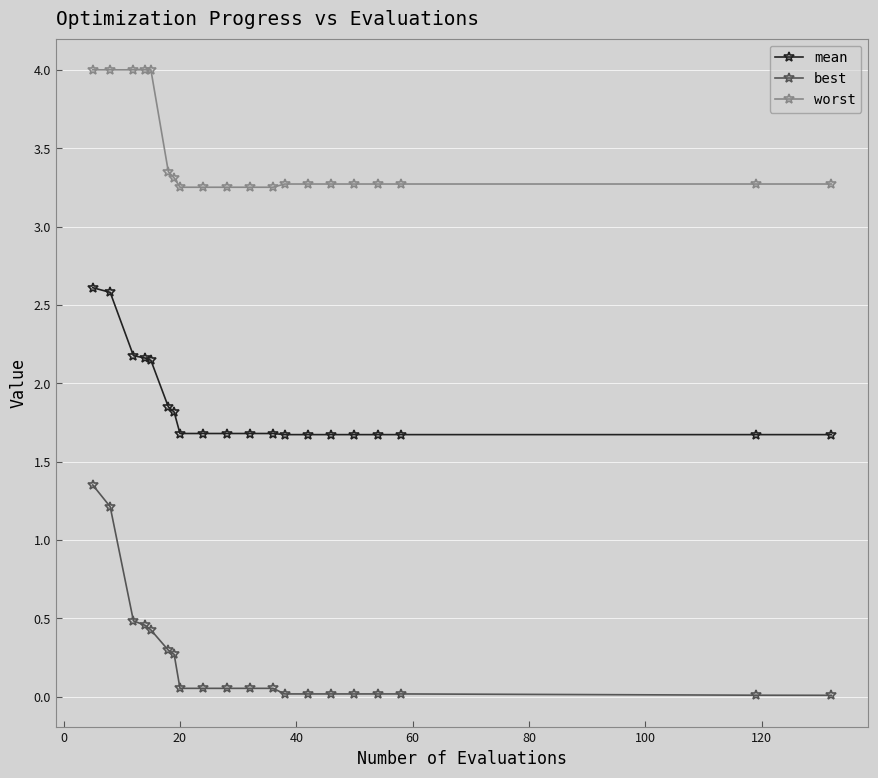

True or false: worst and best intersect in this chart.

False